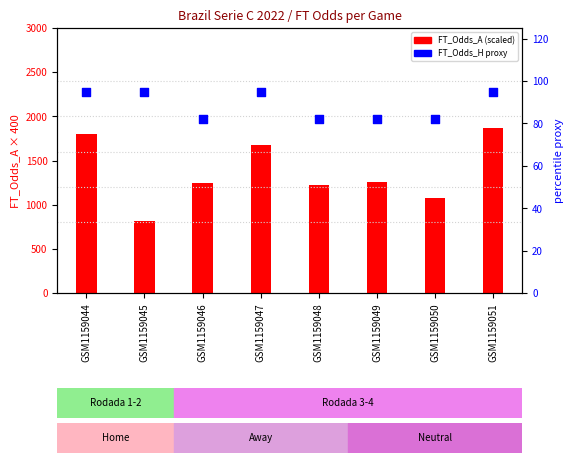

Which series has the largest total across all categories?

FT_Odds_A (scaled)